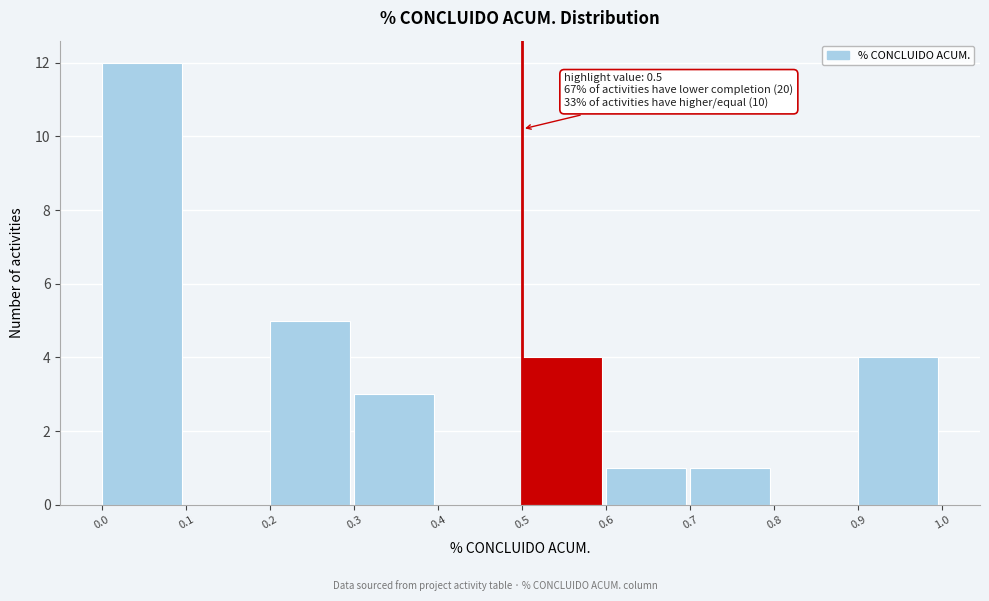

Which range on the x-axis has the tallest bar?

0.0 to 0.1